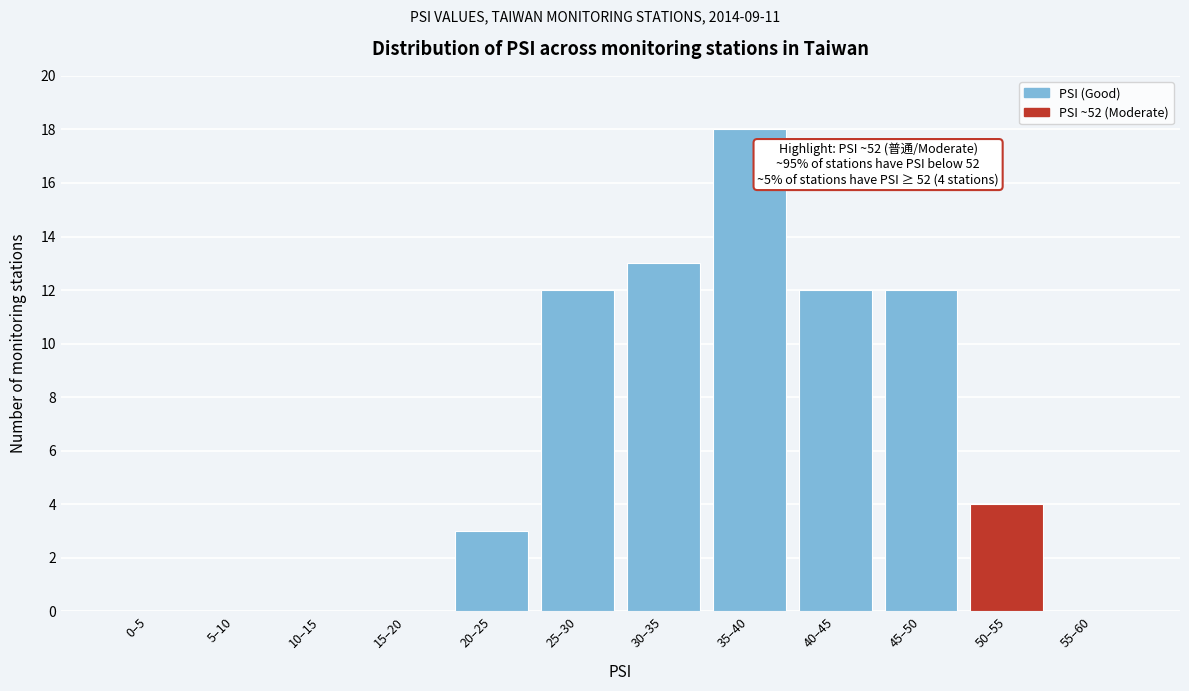

Reading left to right, transcribe all the data shown in this chart.

0–5=0	5–10=0	10–15=0	15–20=0	20–25=3	25–30=12	30–35=13	35–40=18	40–45=12	45–50=12	50–55=4	55–60=0